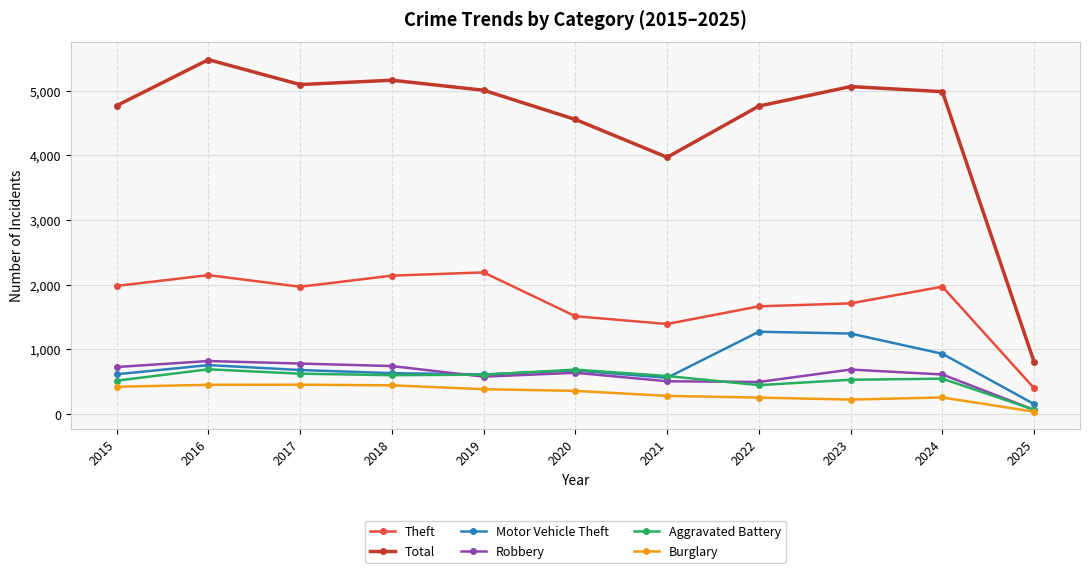

Which series has the largest range (max minus min)?

Total